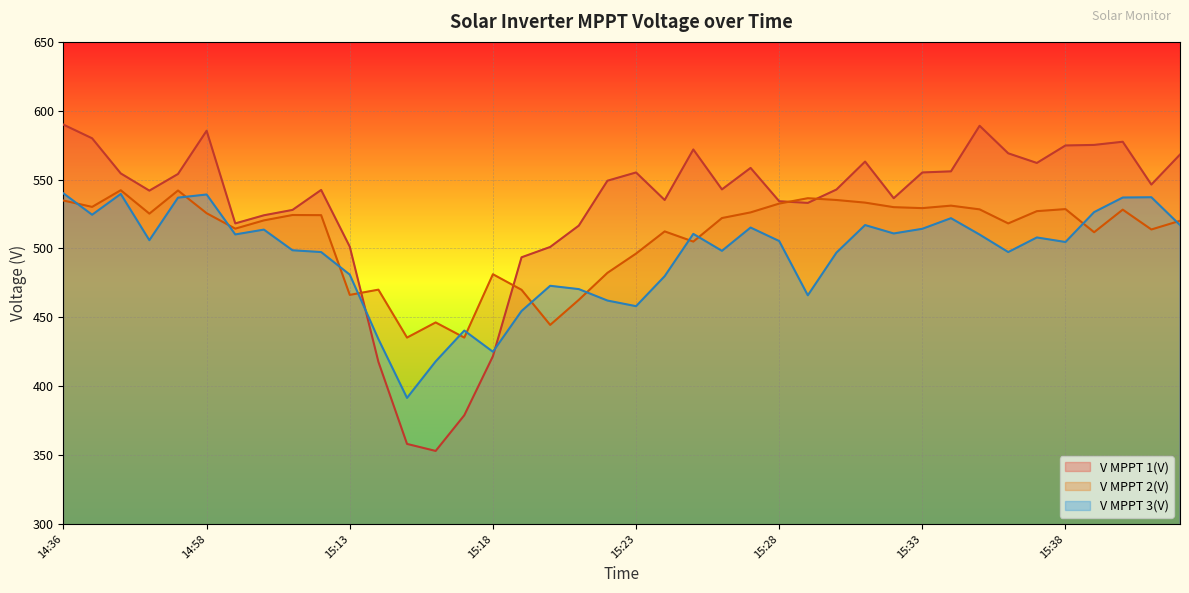

What is the sum of all V MPPT 3(V) values?

19789.0